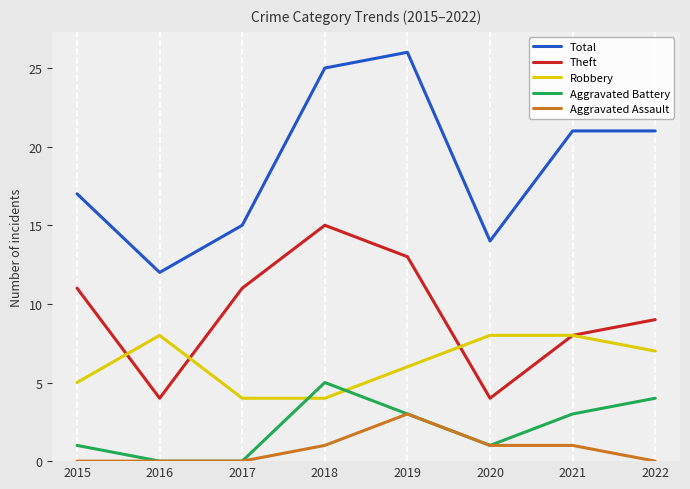

Reading left to right, transcribe all the data shown in this chart.

Total: 17	12	15	25	26	14	21	21
Theft: 11	4	11	15	13	4	8	9
Robbery: 5	8	4	4	6	8	8	7
Aggravated Battery: 1	0	0	5	3	1	3	4
Aggravated Assault: 0	0	0	1	3	1	1	0